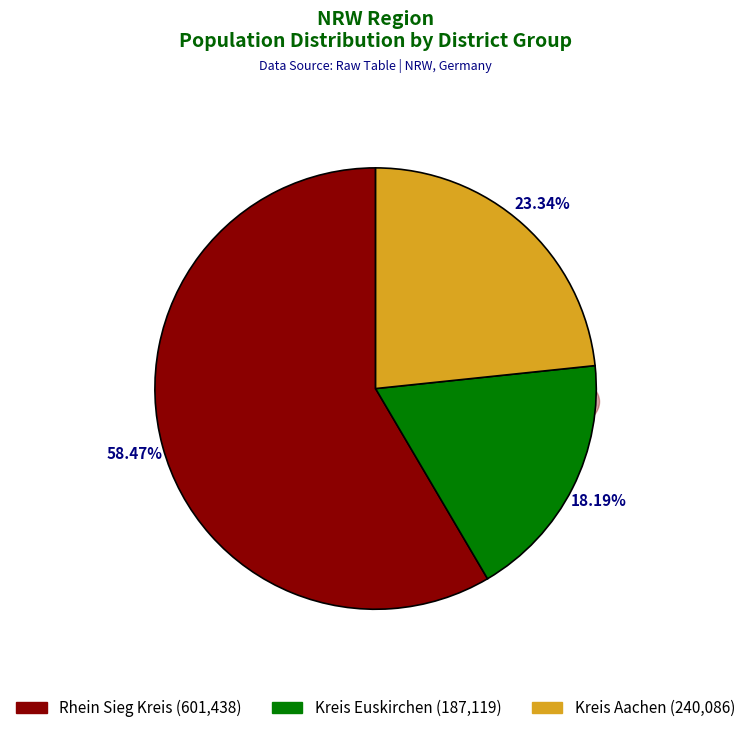

What portion of the pie excludes 15?

98.3%